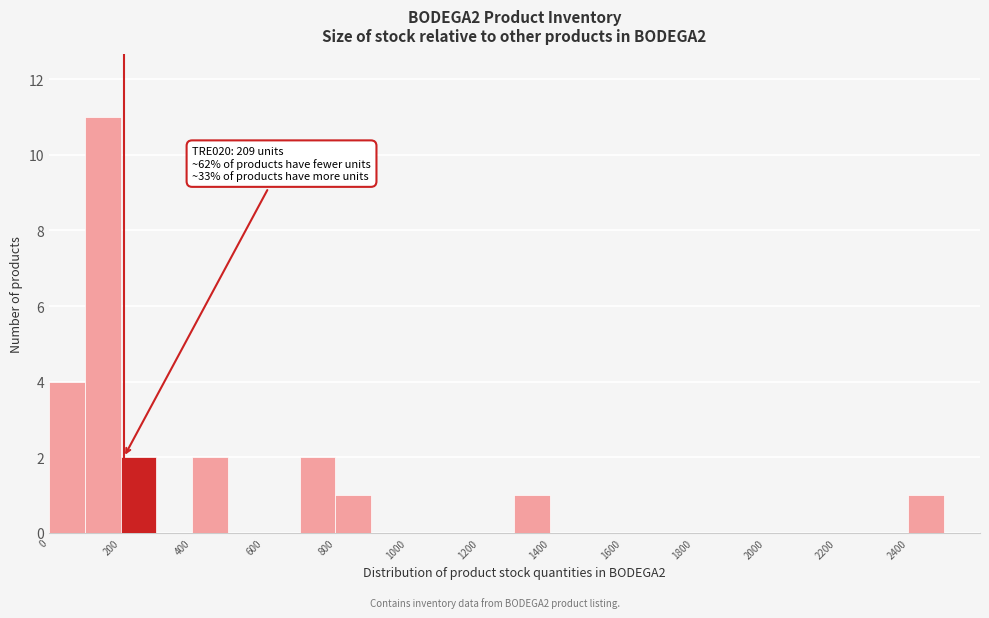

Over which range of the x-axis is the bar tallest?

100 to 200